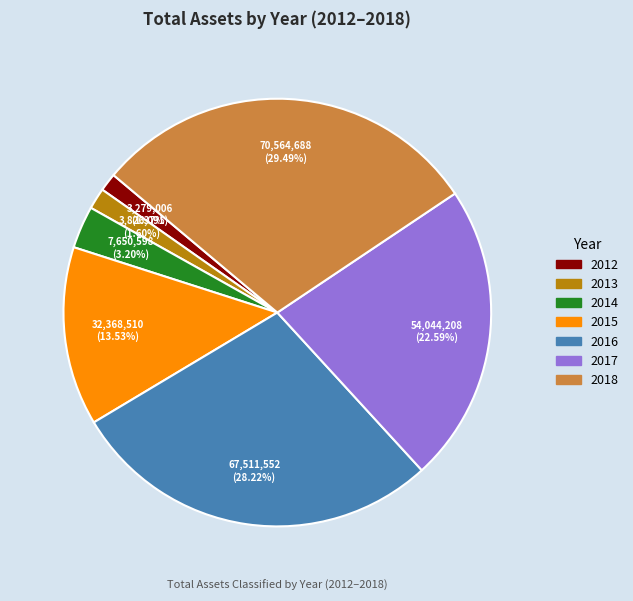

To the nearest percent, what percentage of the pie is 2013?

2%